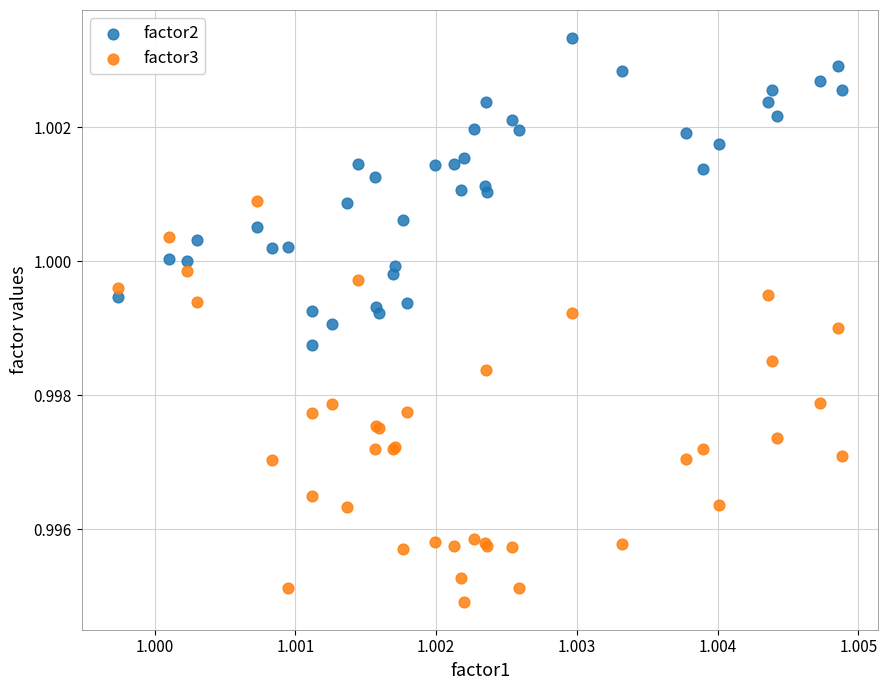

Which series has the widest spread of Y values?

factor3